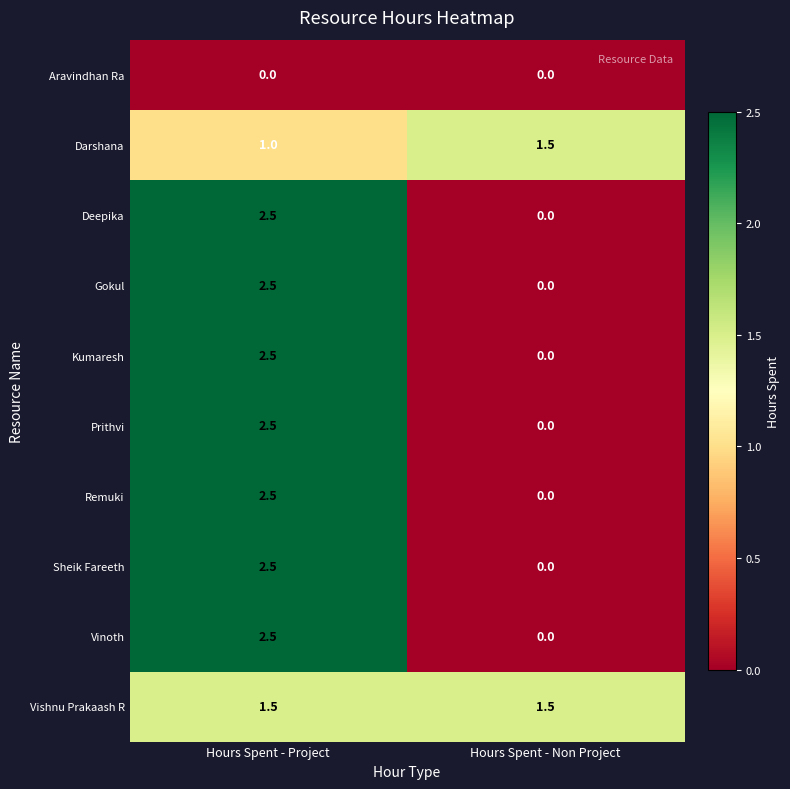

Is it true that Vishnu Prakaash R equals 2.4 at Hours Spent - Non Project?

False